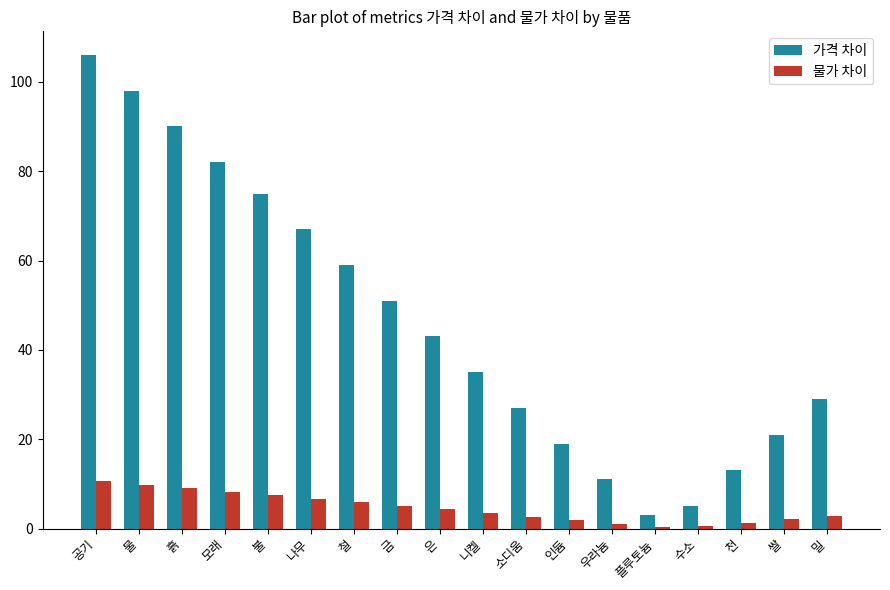

What is the highest value of the 가격 차이 series?

106.0